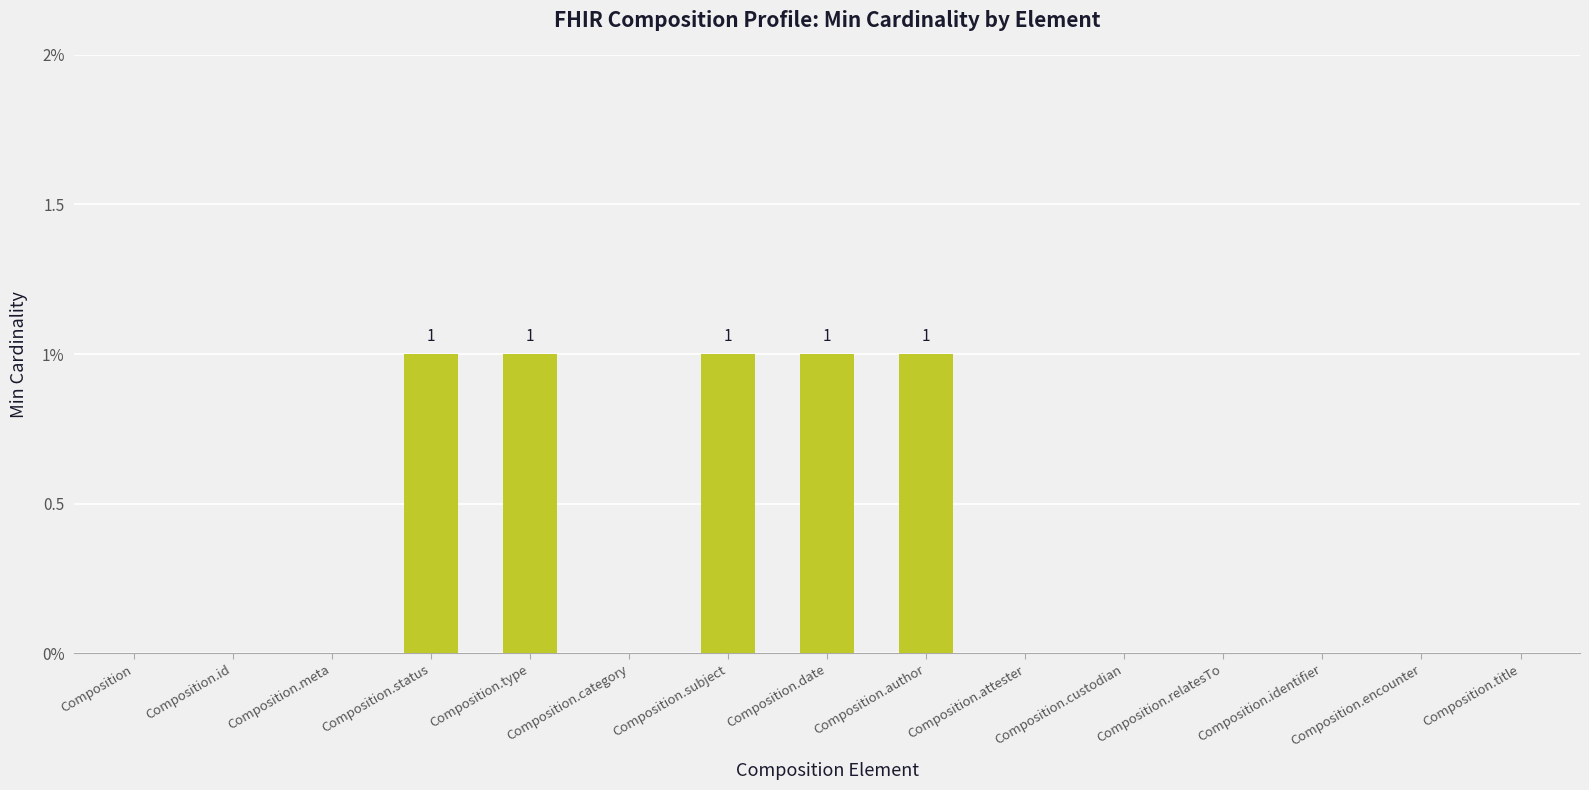

How many bars are there in total?

15